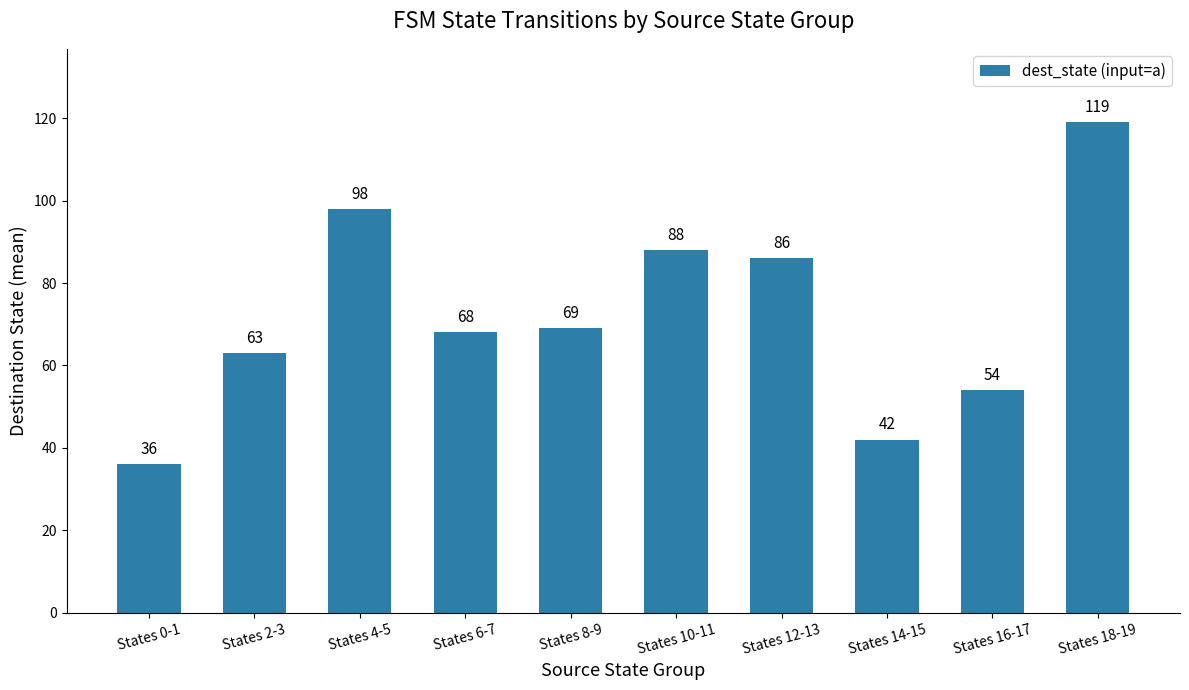

Are the bars horizontal?

No